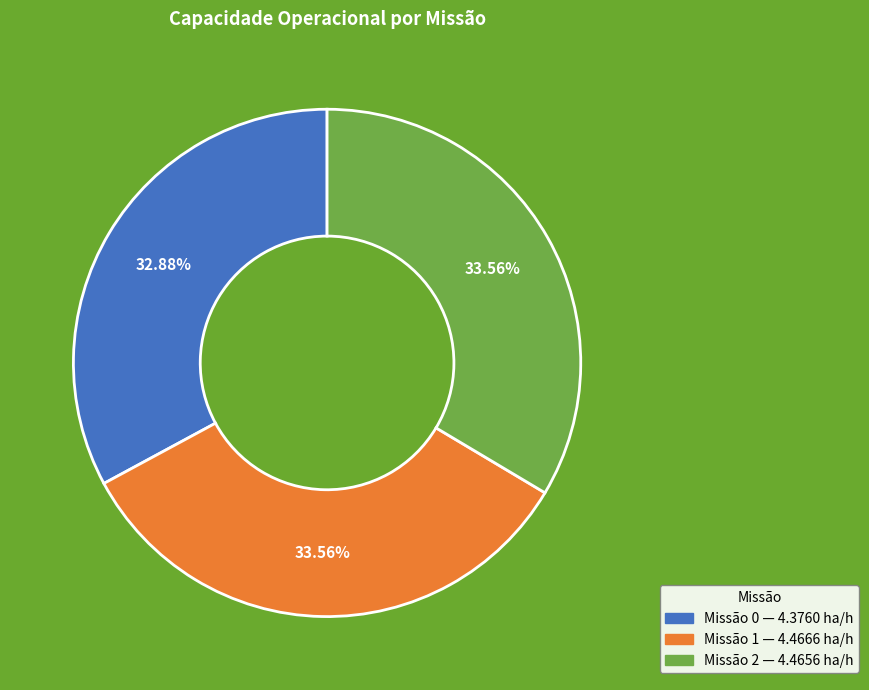

How many slices are in this pie chart?

3